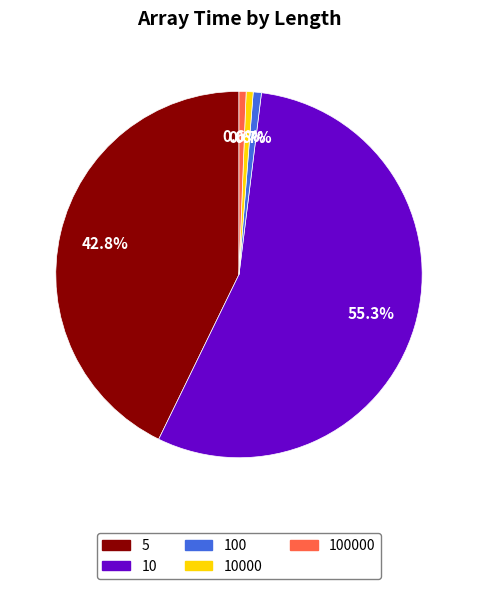

Which slice is the largest?

10